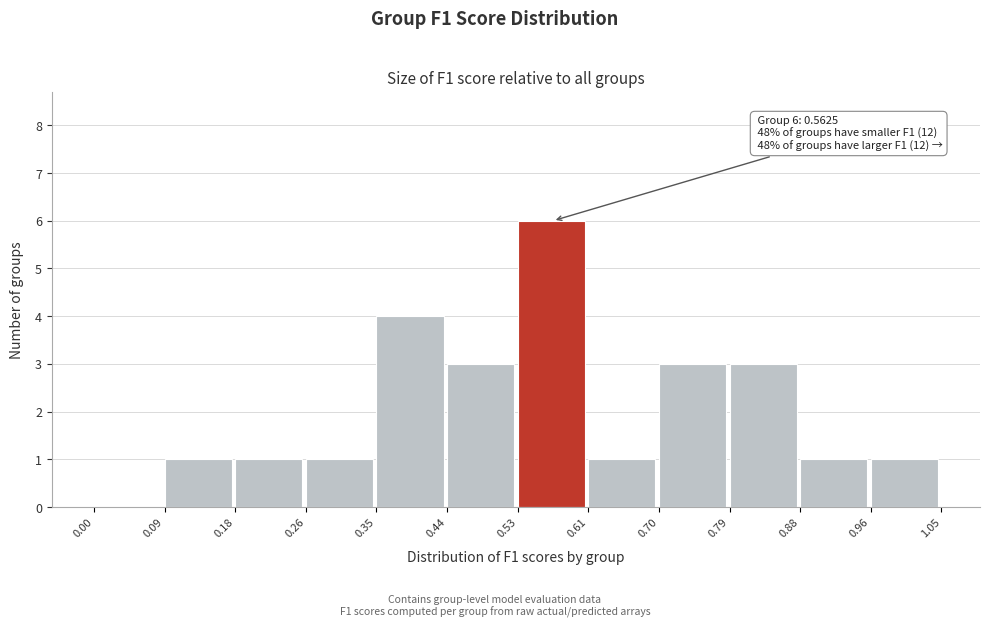

Over which range of the x-axis is the bar tallest?

0.53 to 0.61